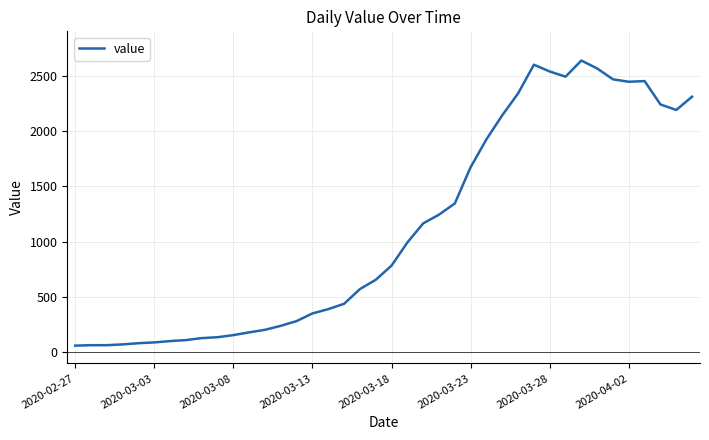

What is the greatest value displayed?

2638